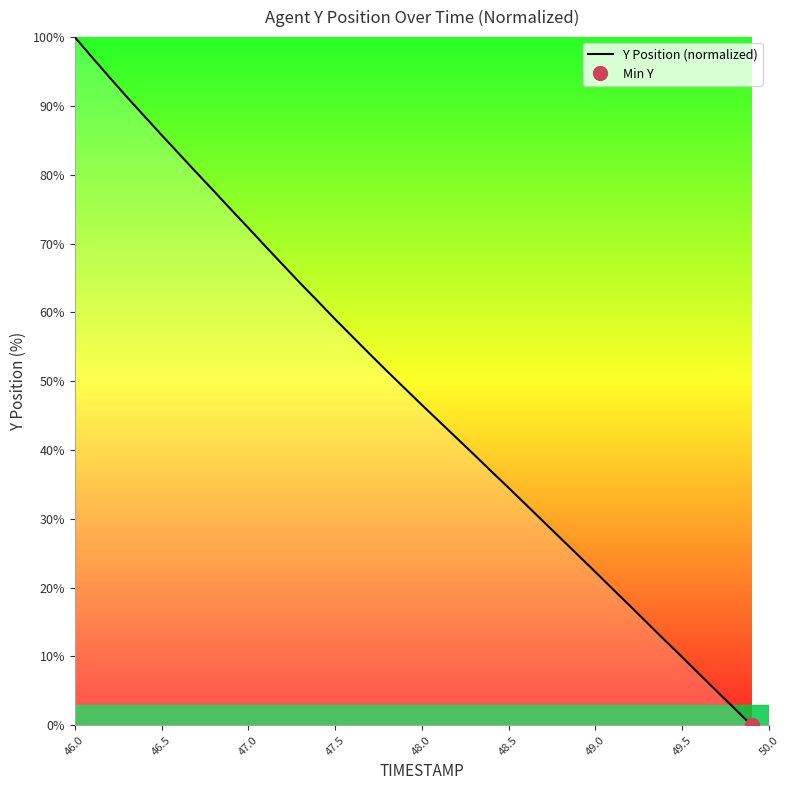

True or false: there are more than 0 points higher than both neighbors.

False